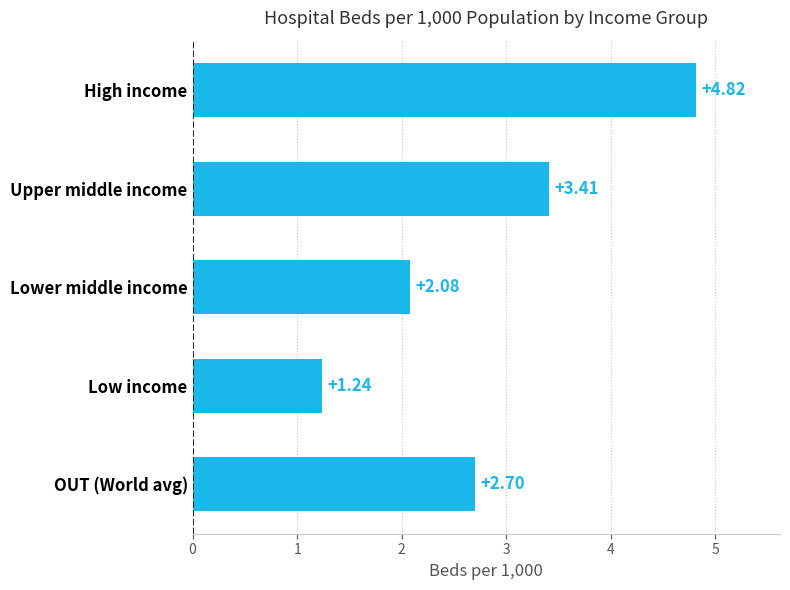

Which has a higher value, Upper middle income or Low income?

Upper middle income